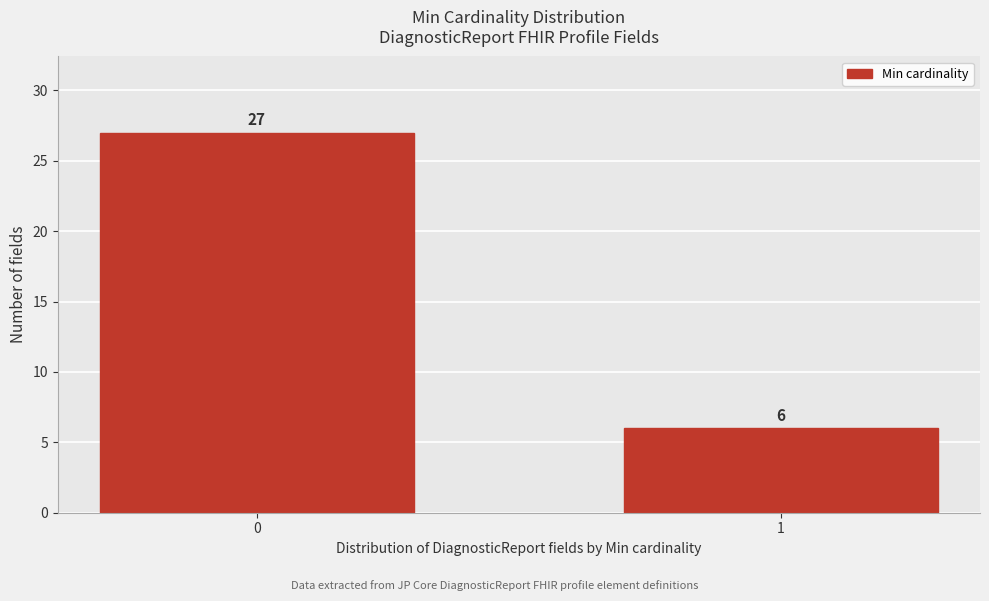

Reading left to right, list all the values displayed in this chart.

27	6